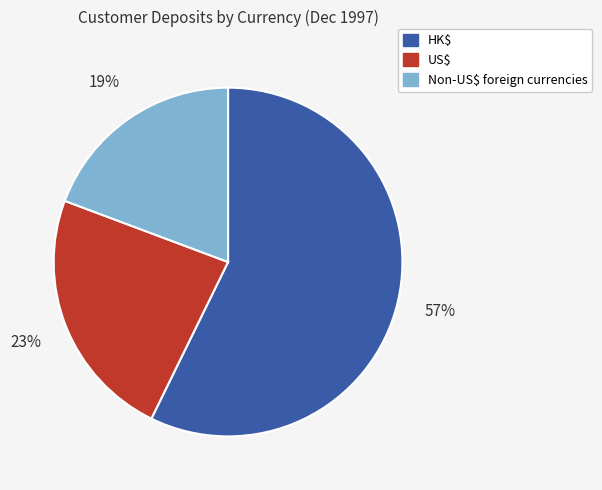

To the nearest percent, what portion does US$ represent?

23%